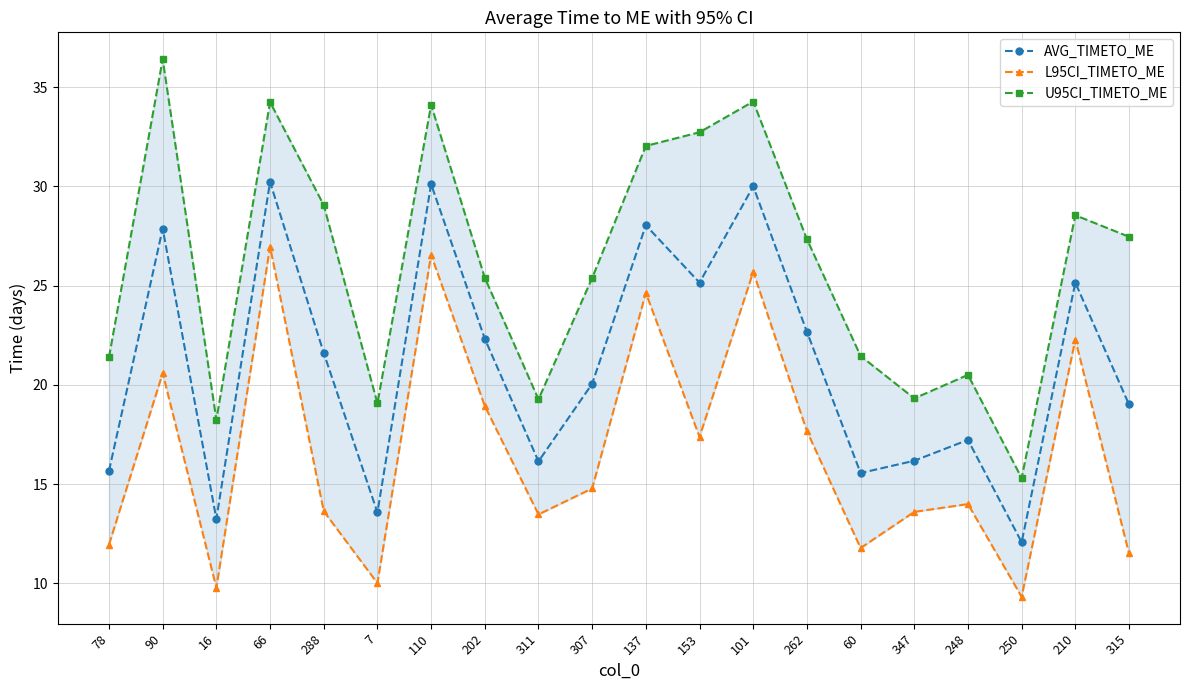

What is the difference between the maximum and minimum values in the AVG_TIMETO_ME series?

18.1